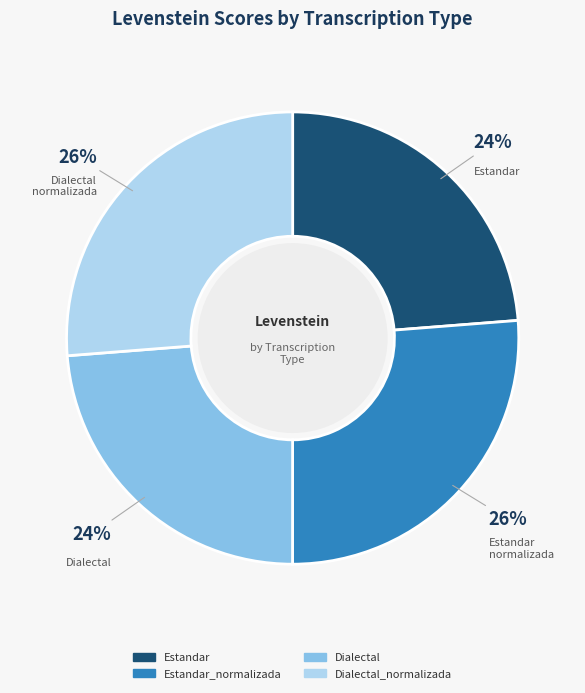

What percentage is the Dialectal_normalizada slice, to the nearest percent?

26%